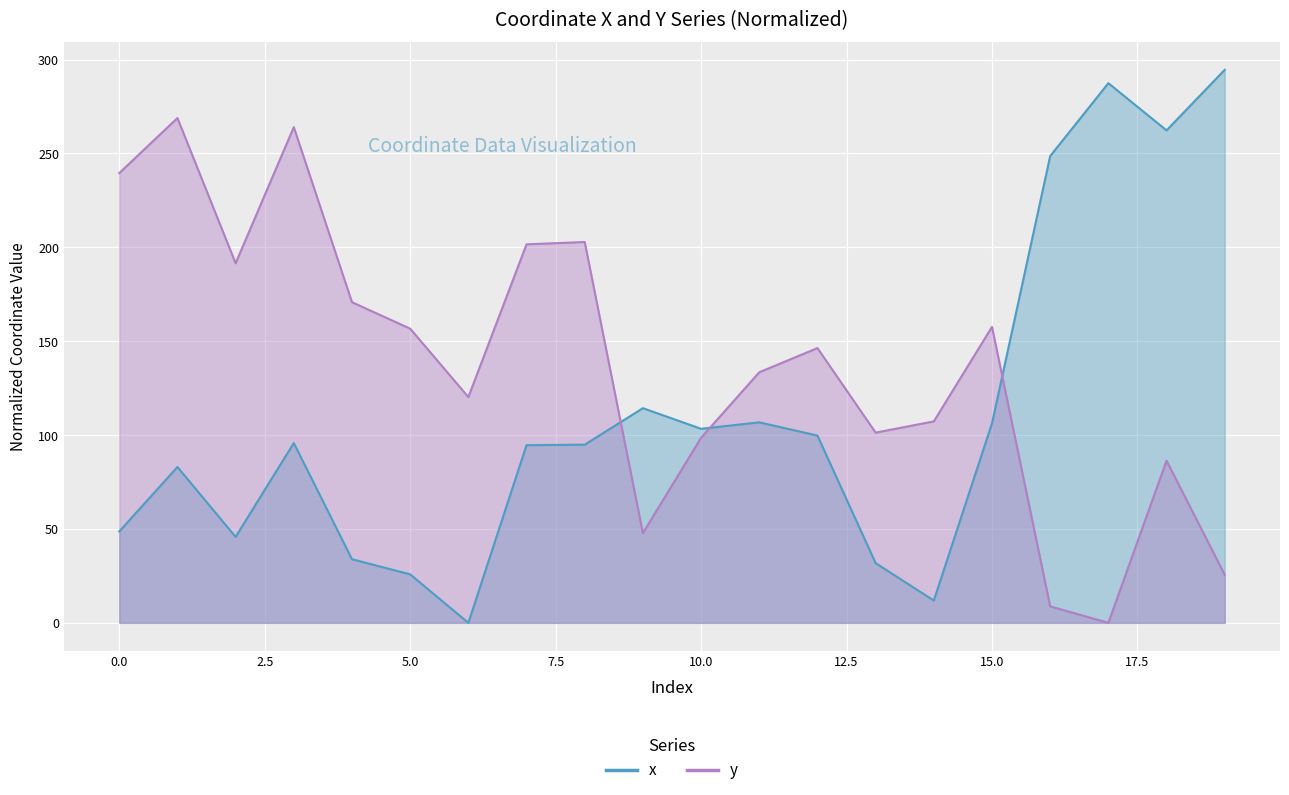

At which category is the sum across all series the highest?

3